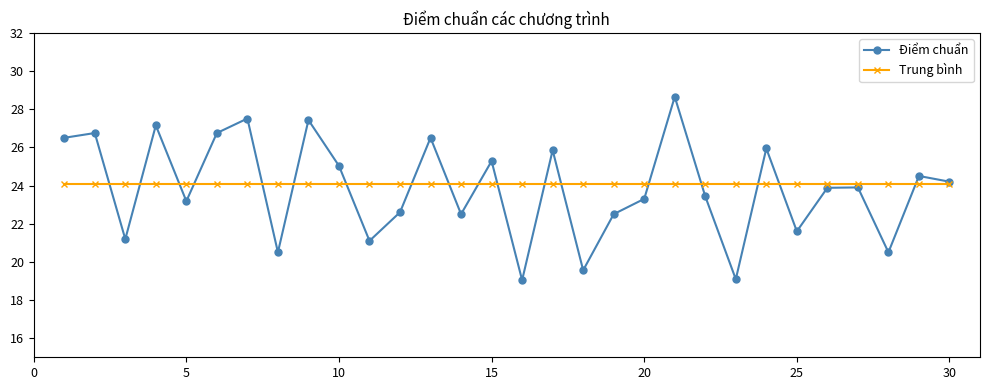

What is the value of the Điểm chuẩn point at the 13th from the left?

26.5